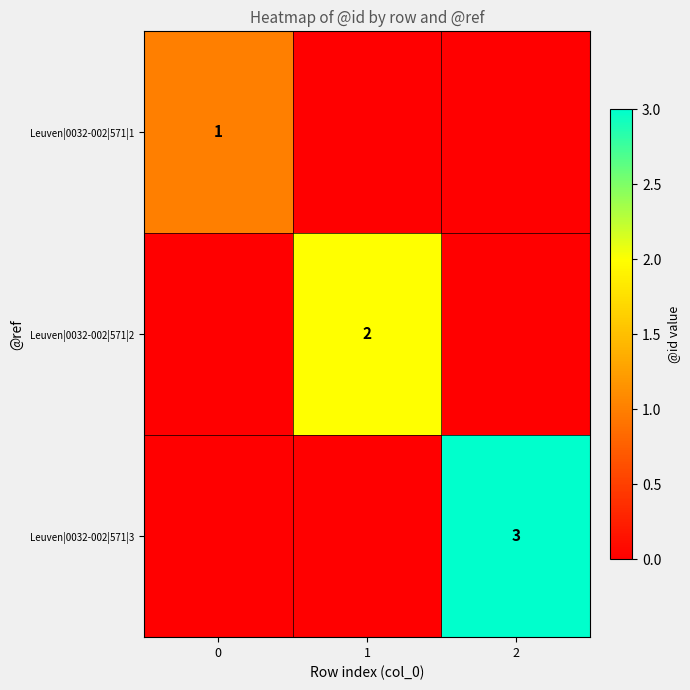

The Leuven|0032-002|571|3 series shows 5 at 2. True or false?

False